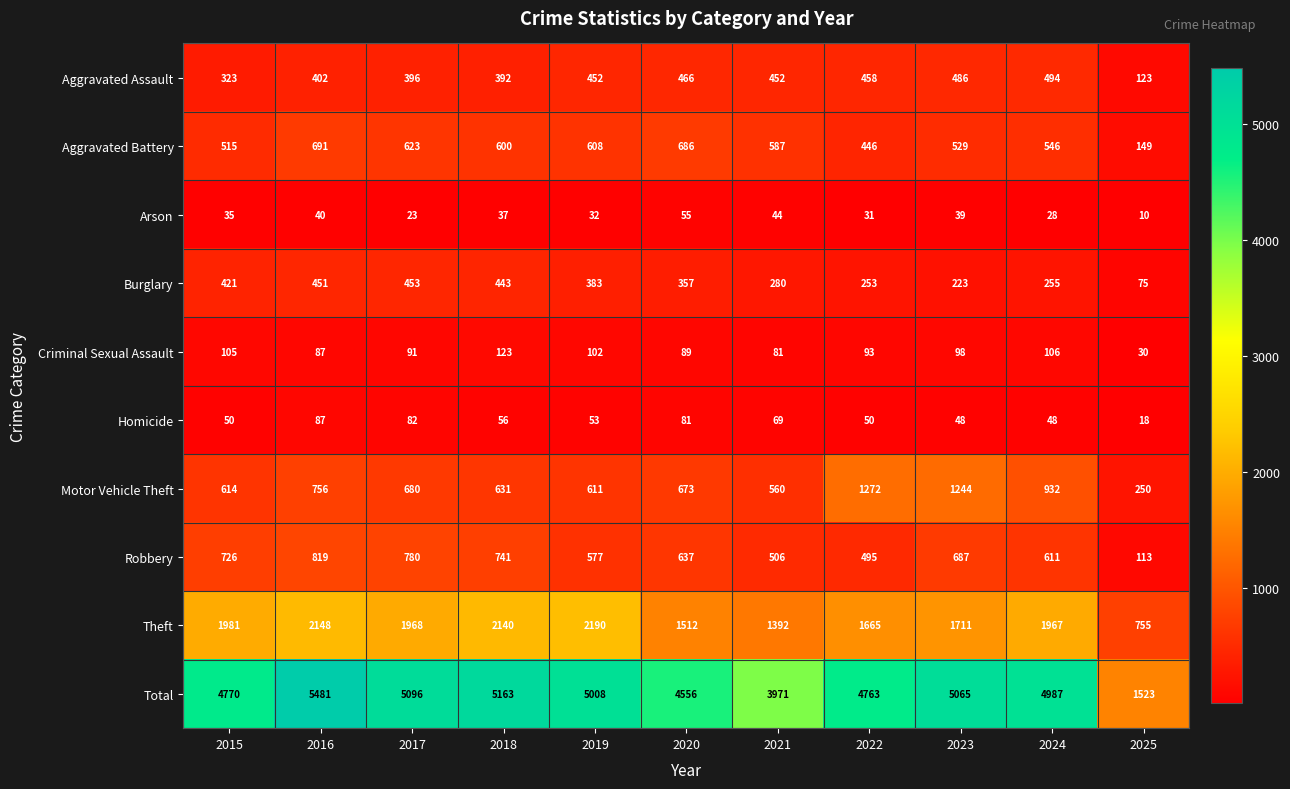

Is it true that Burglary equals 75 at 2025?

True